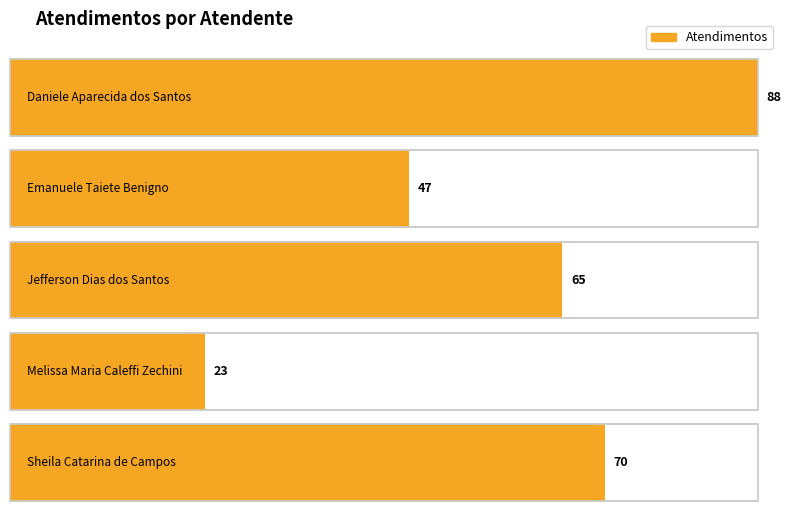

What is the average value?

59